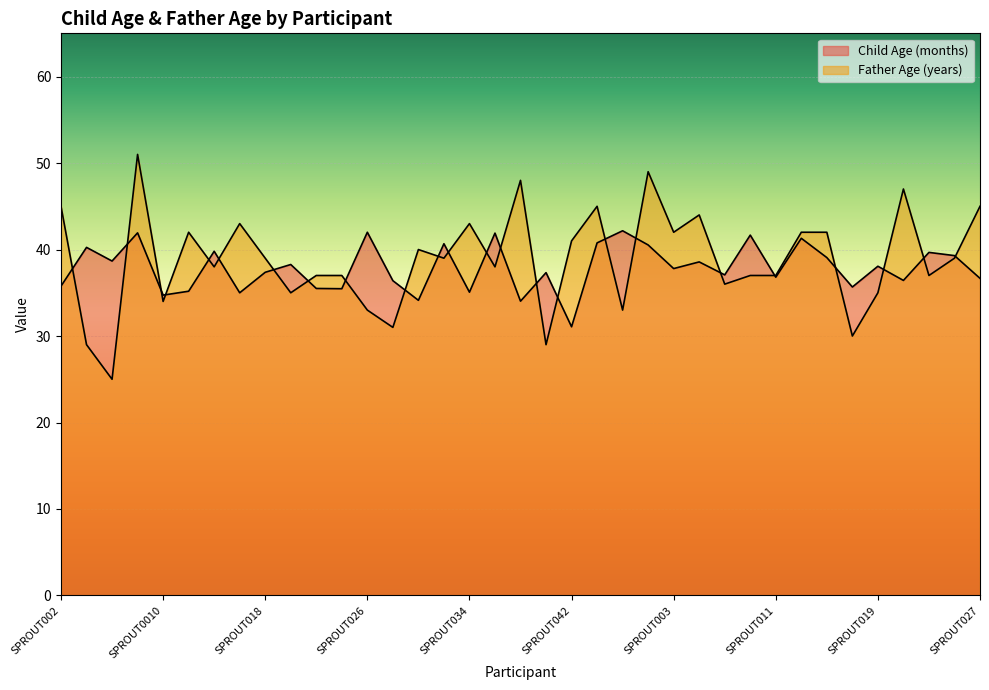

How many values in the Child Age (months) series are below 37?

15